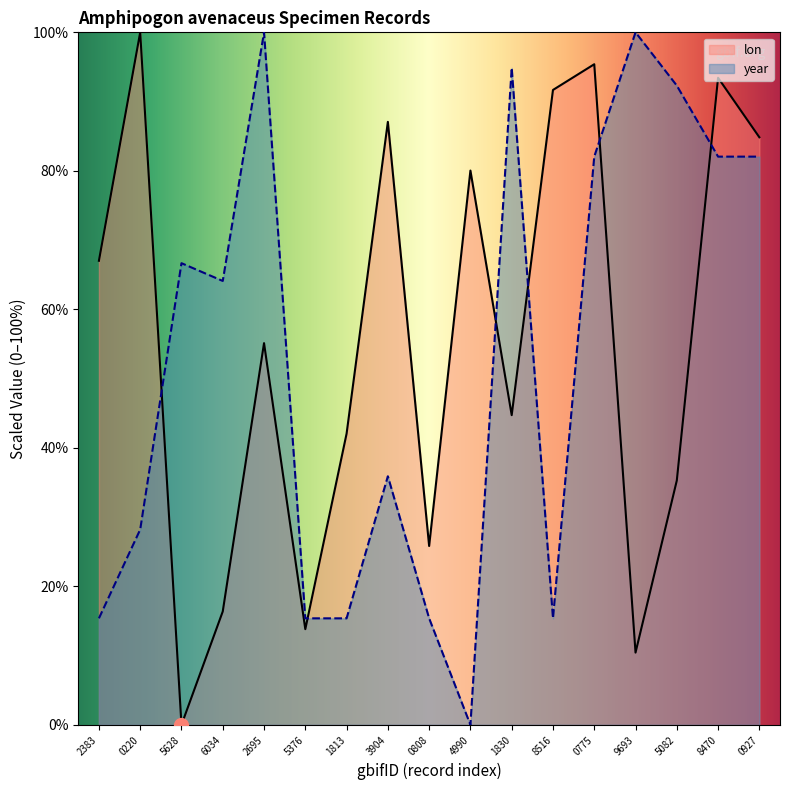

Count the number of categories in the chart.

17